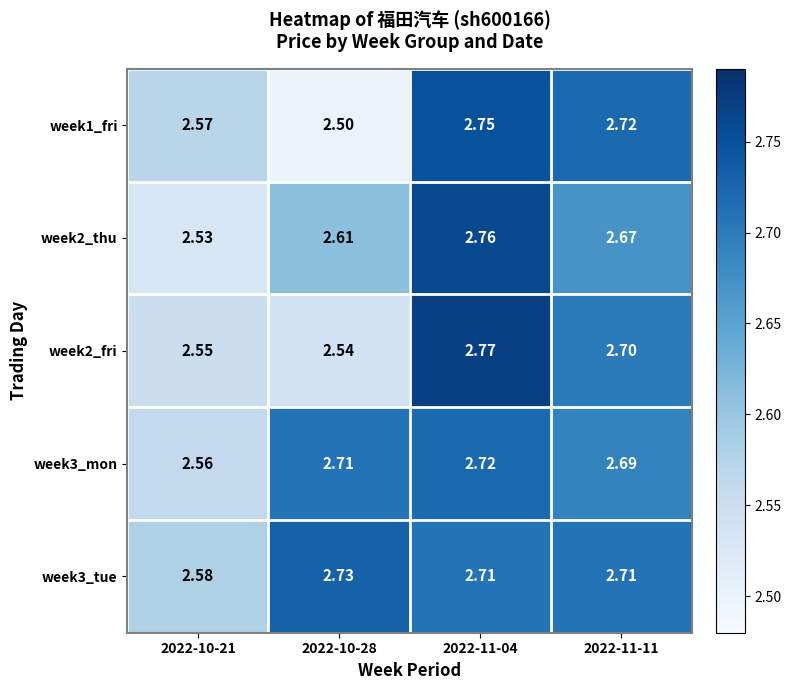

Rank the series at 2022-11-04 from highest to lowest value.

week2_fri, week2_thu, week1_fri, week3_mon, week3_tue